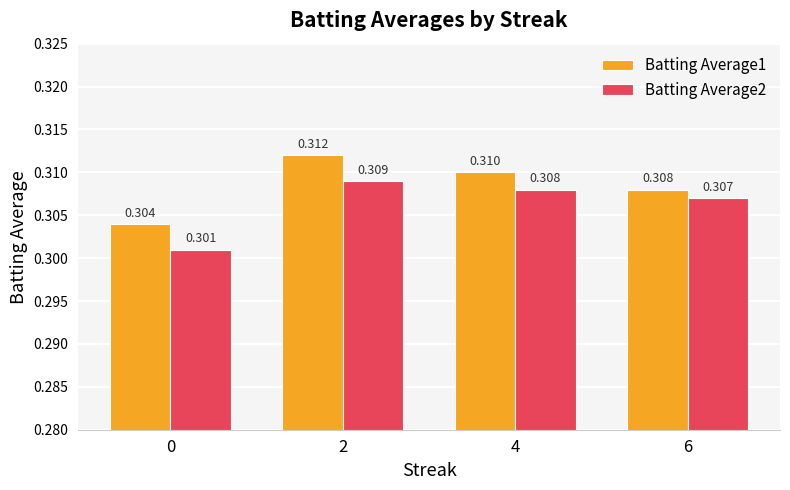

Rank the series by their average value, from highest to lowest.

Batting Average1, Batting Average2